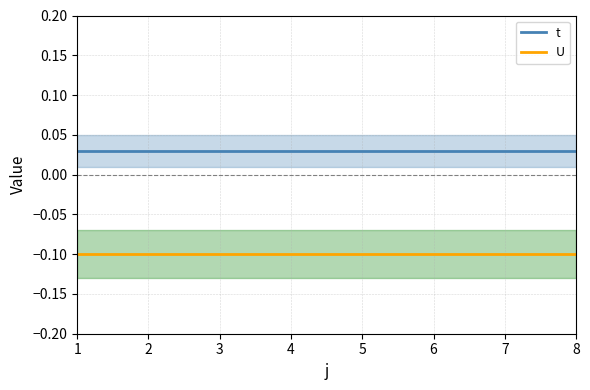

Which series has the largest total across all categories?

t